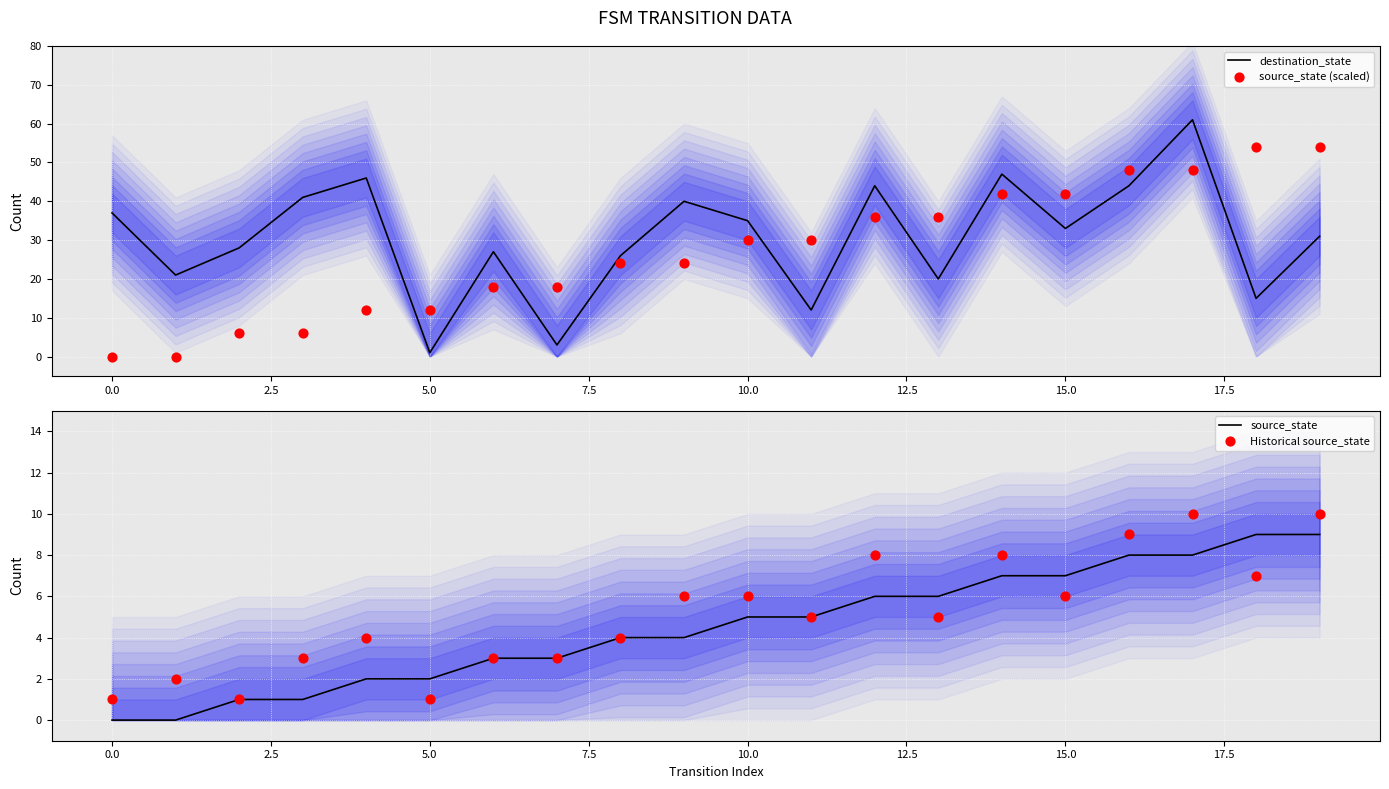

Which series contains the lowest Y value?

source_state (scaled)